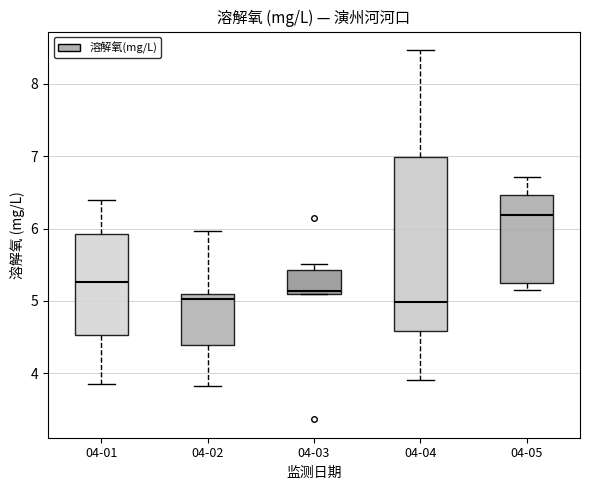

Which box has the highest median line?

04-05